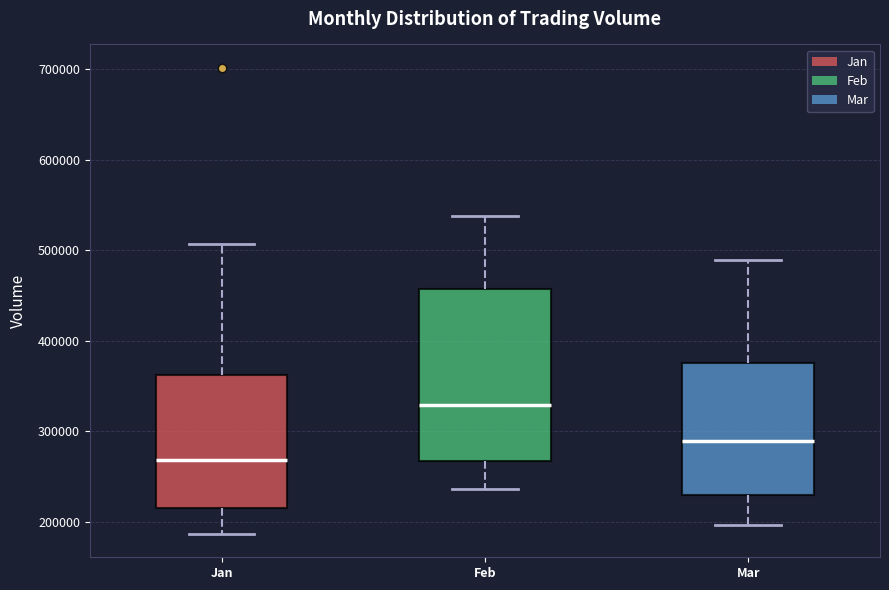

Which box has the lowest median line?

Jan